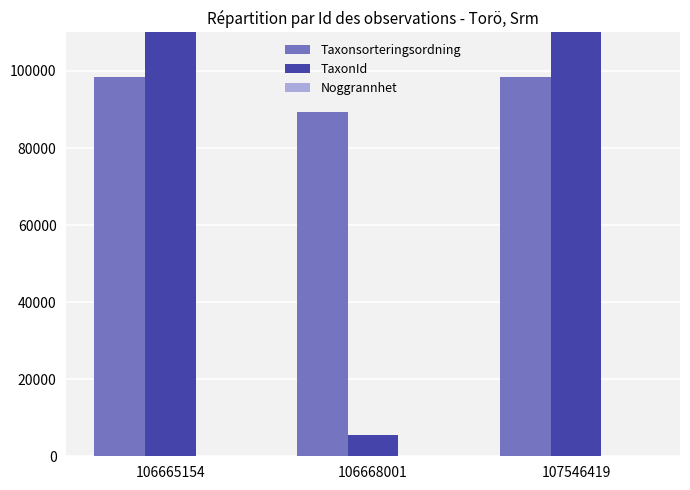

What are all the series names shown in the legend?

Taxonsorteringsordning, TaxonId, Noggrannhet